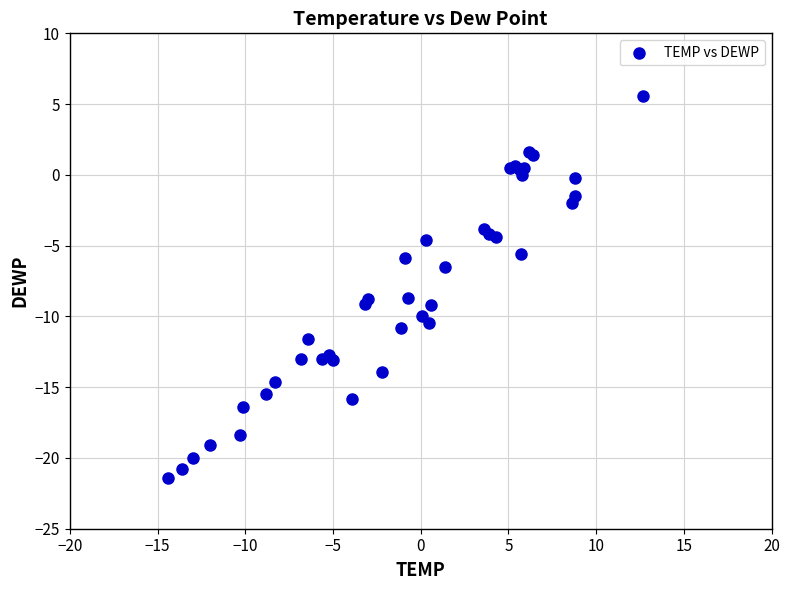

What Y value in the scatter plot is closest to -7?

-6.5